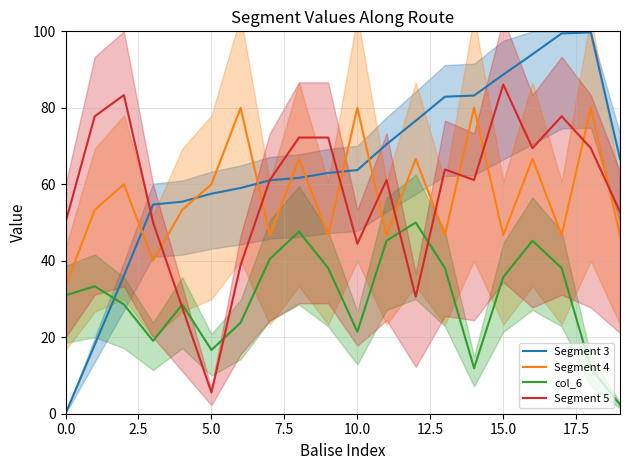

At how many categories does at least one series exceed 37?

20